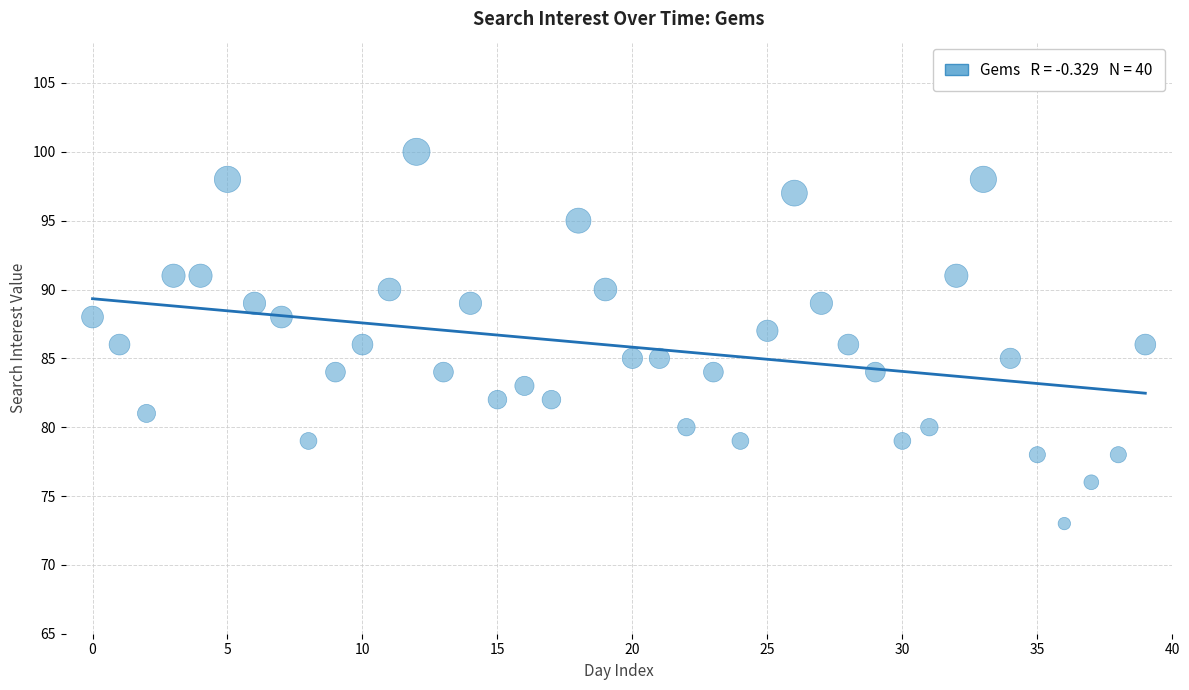

What is the range of Y values (max minus min)?

27